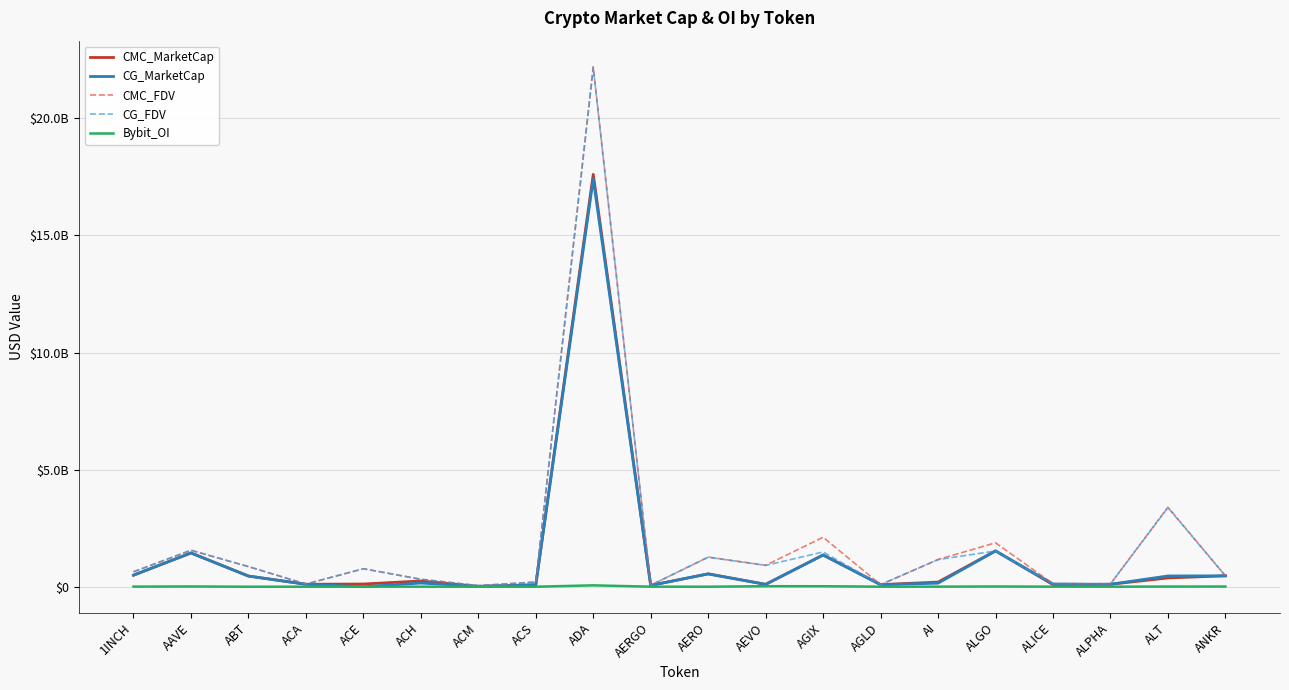

Does the chart display data point markers on the line(s)?

No